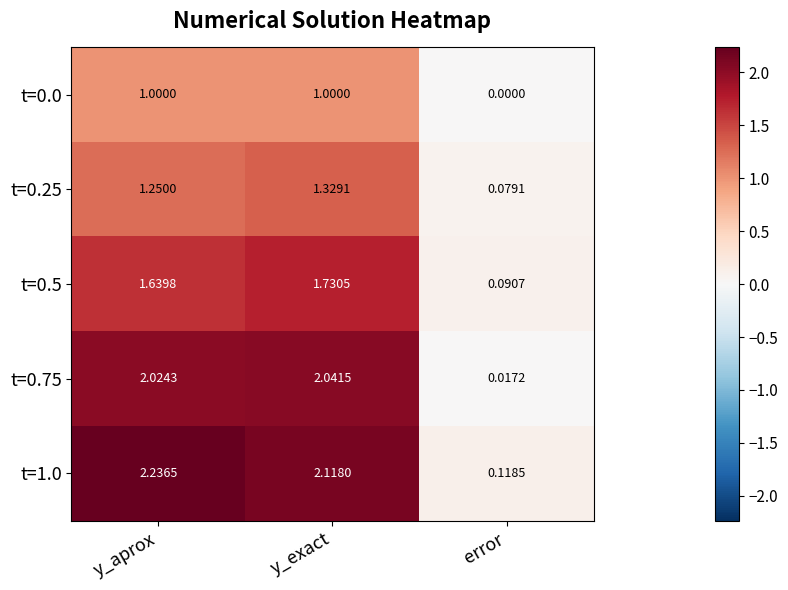

Which series has the largest range (max minus min)?

t=1.0